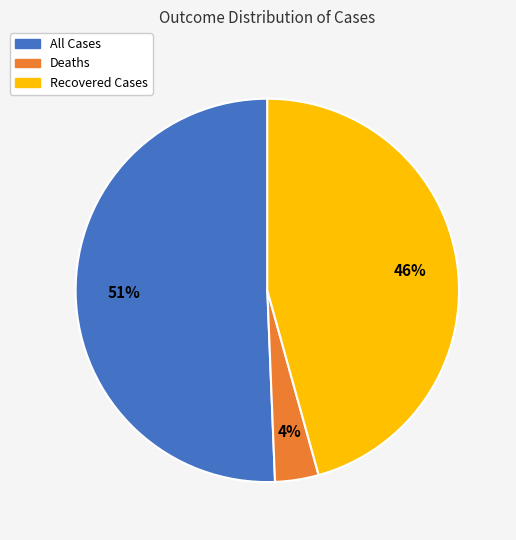

Approximately how many times larger is the value at Recovered Cases compared to All Cases?

0.9